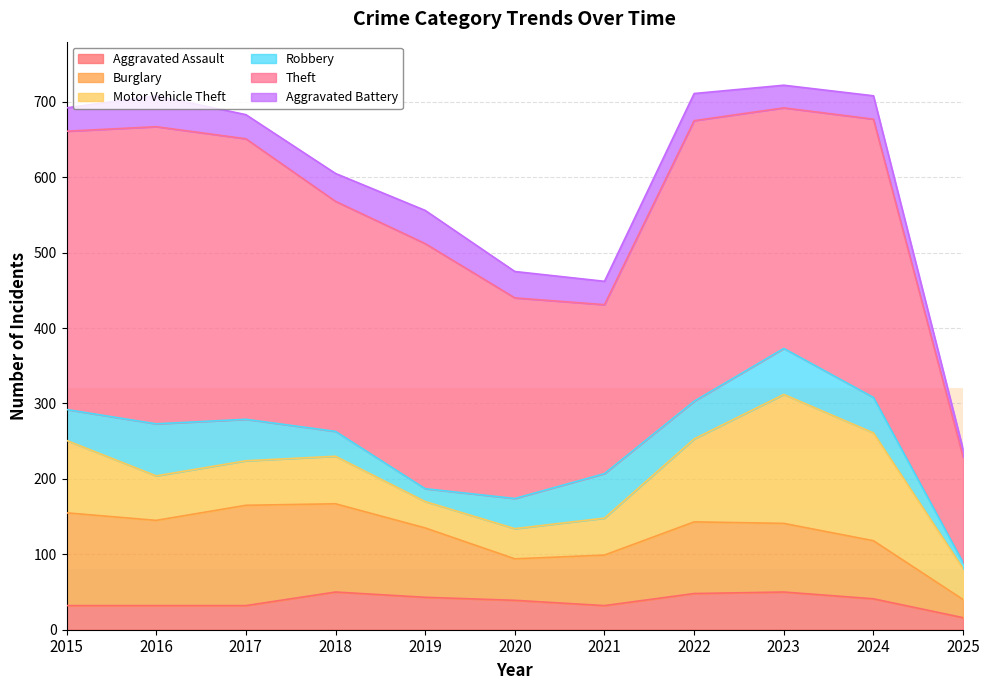

How many interior local peaks does the Theft series have?

4